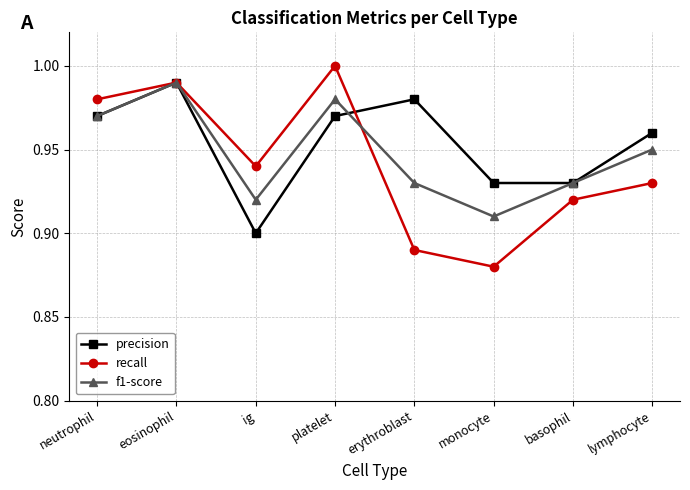

What is the label of the 5th point from the left?

erythroblast